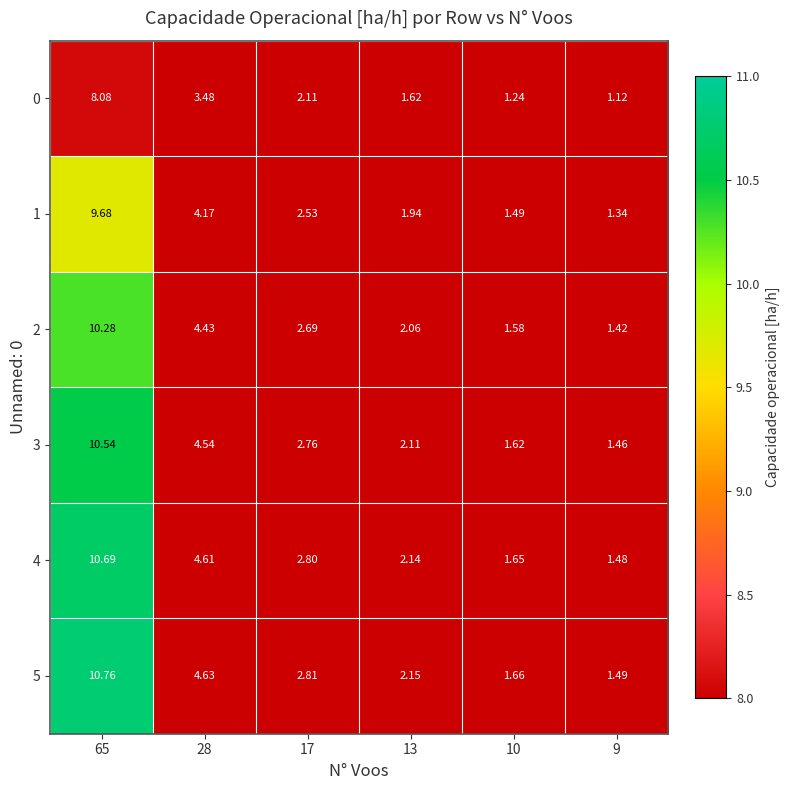

At which category is the sum across all series the highest?

65